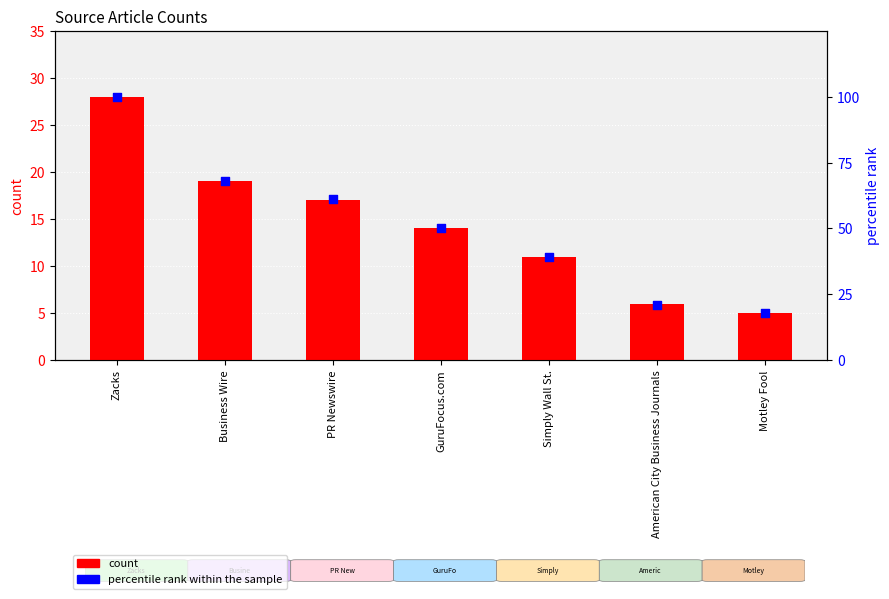

Which series has the largest total across all categories?

percentile rank within the sample